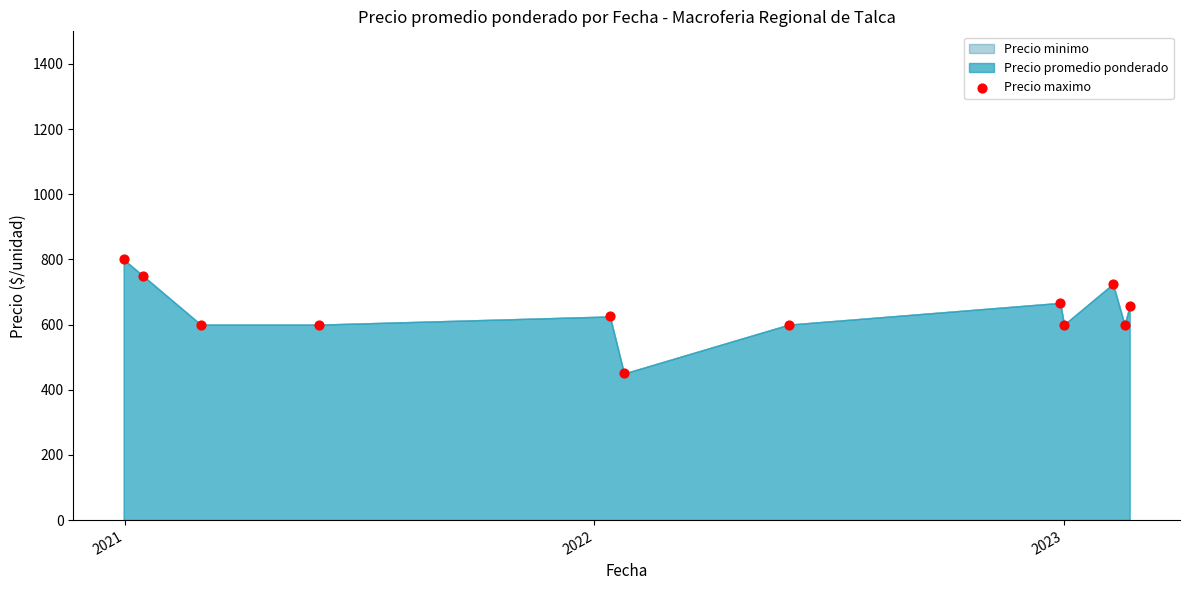

What is the average Y value?

639.5